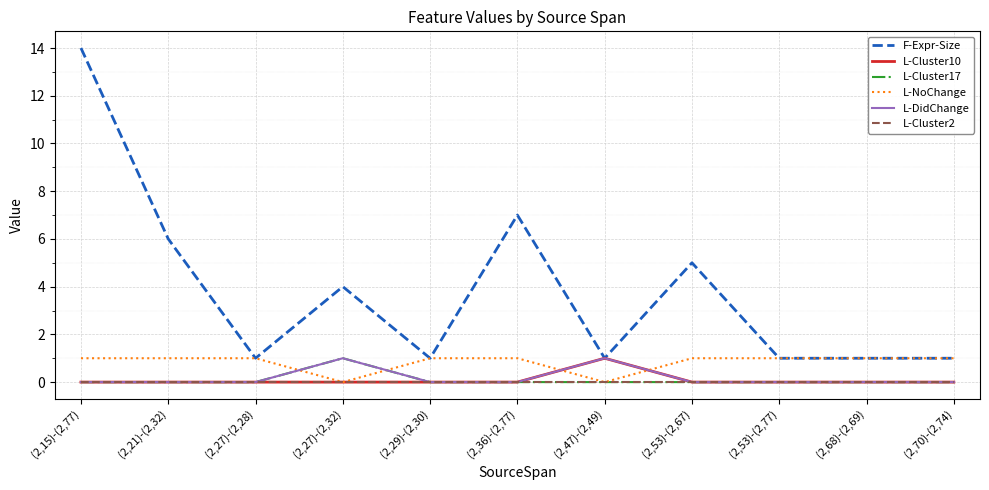

How many times do L-DidChange and L-NoChange cross each other?

4